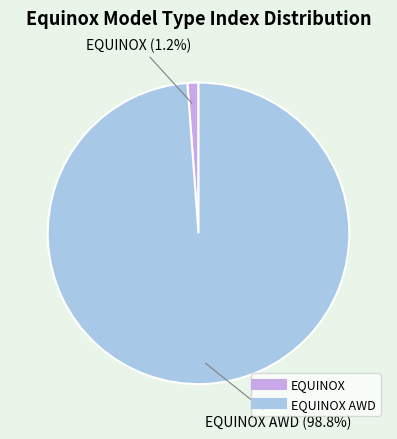

How many segments does this pie chart have?

2